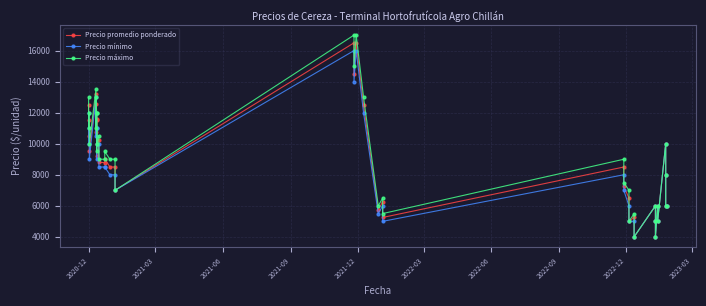

What is the smallest value displayed?

4000